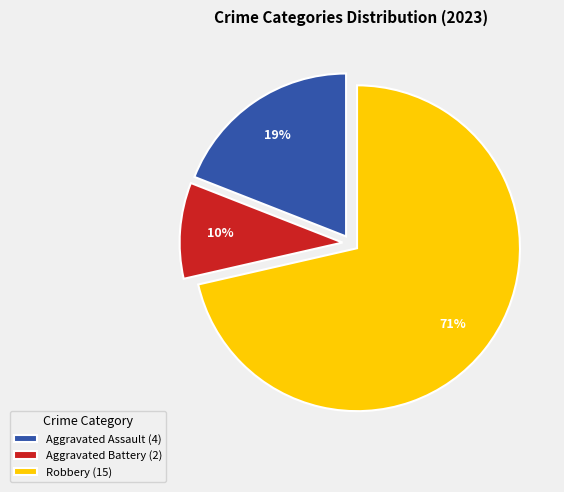

To the nearest percent, what is the difference between the Robbery and Aggravated Assault slice percentages?

52%